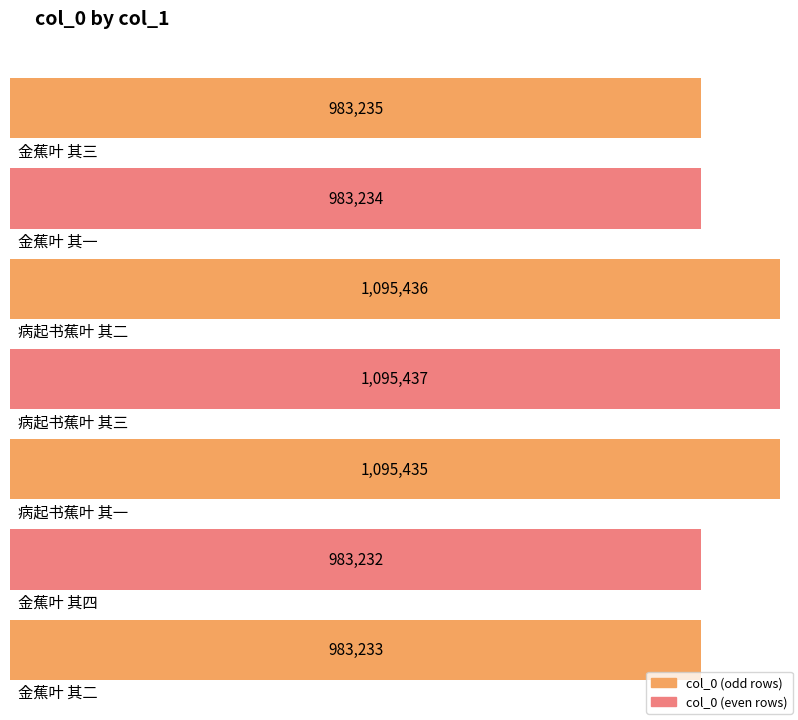

What is the label of the 5th bar from the left?

病起书蕉叶 其一